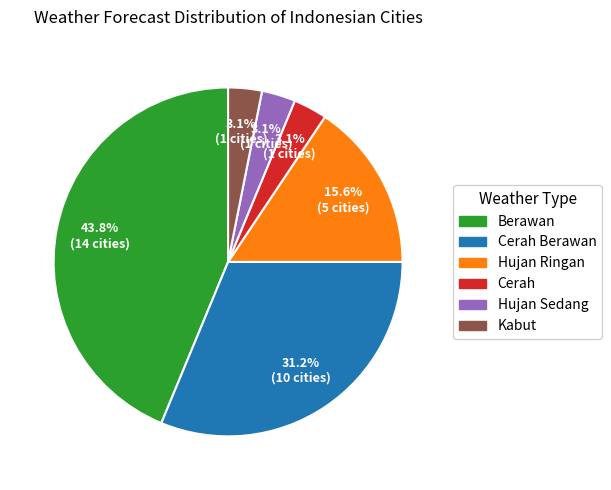

Do Berawan and Hujan Ringan together represent more than half of the pie?

Yes